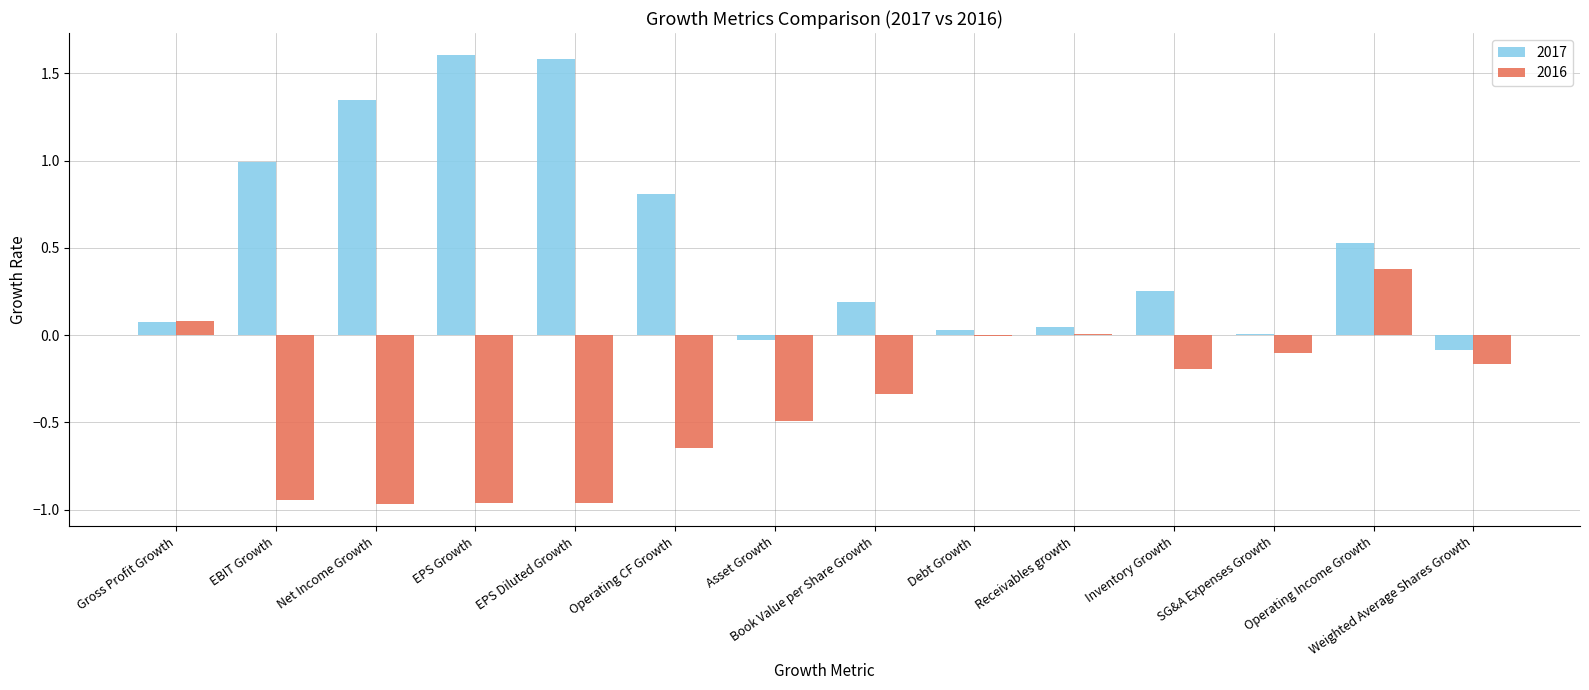

Is it true that 2016 equals 0.4 at Operating Income Growth?

True